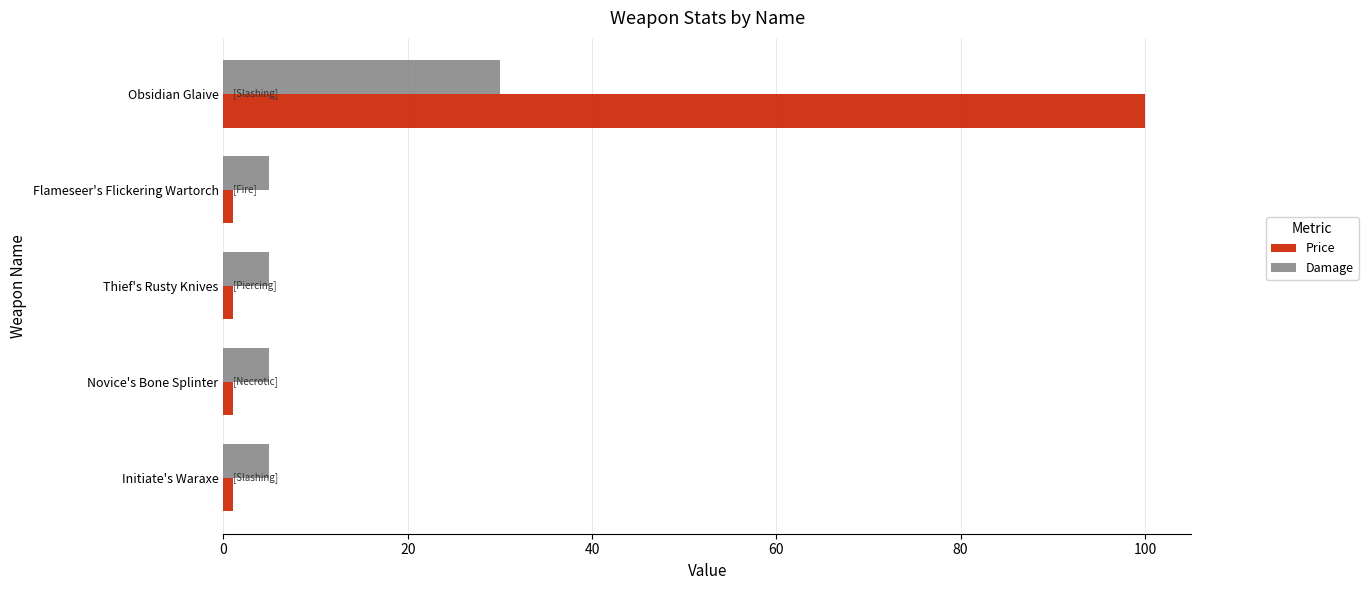

Is it true that Damage equals 5 at Thief's Rusty Knives?

True